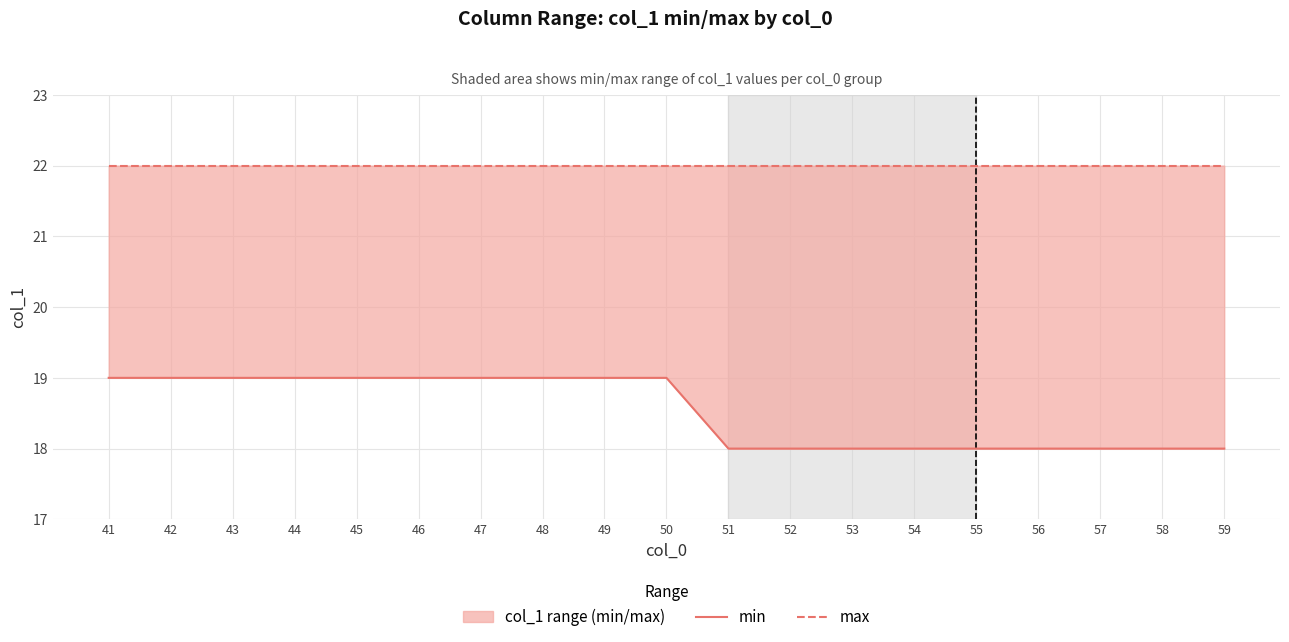

True or false: min and max intersect in this chart.

False